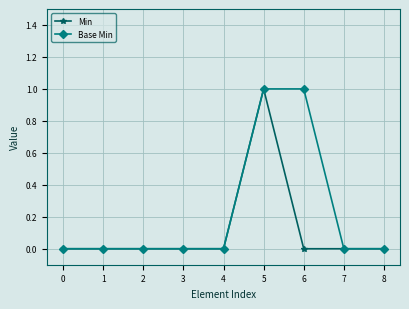

At which category is the sum across all series the highest?

5